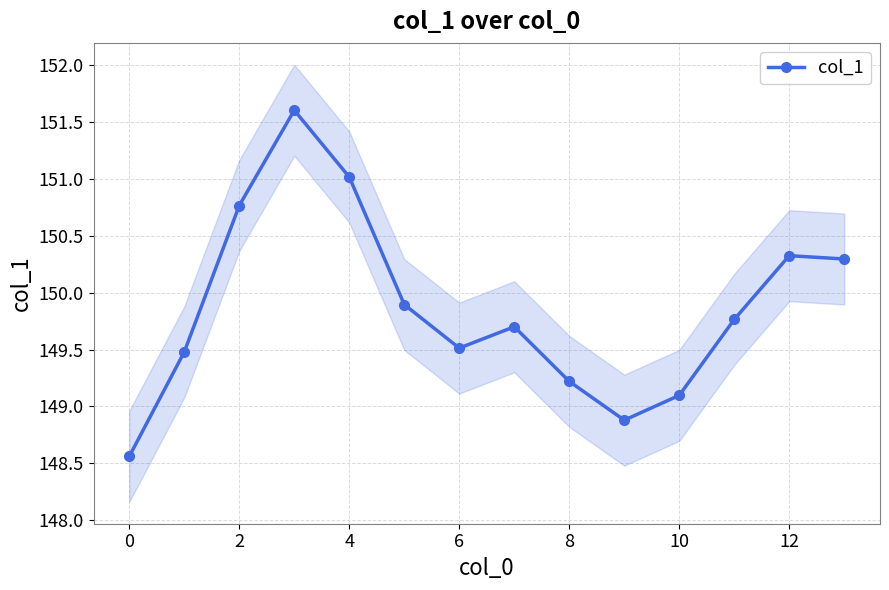

What is the smallest value displayed?

148.6